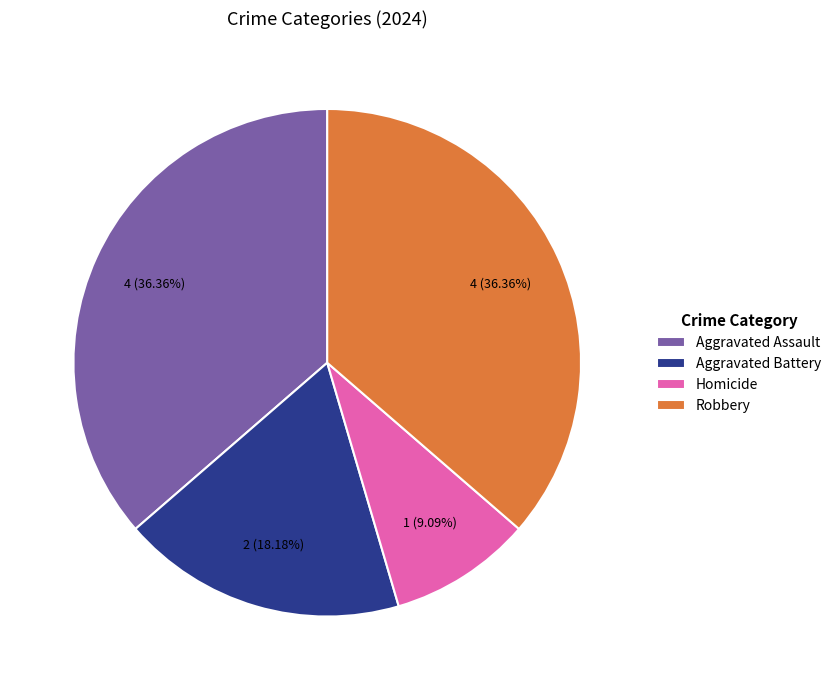

What percentage is the Homicide slice, to the nearest percent?

9%